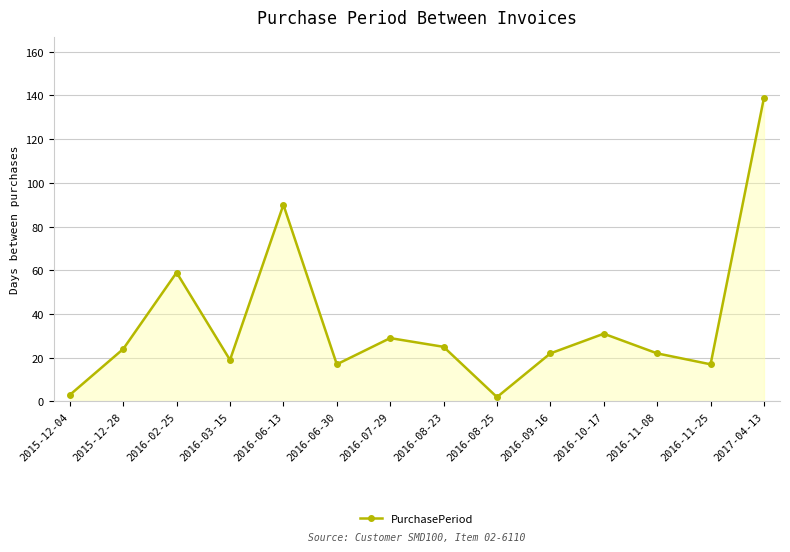

How many series are shown in this chart?

1